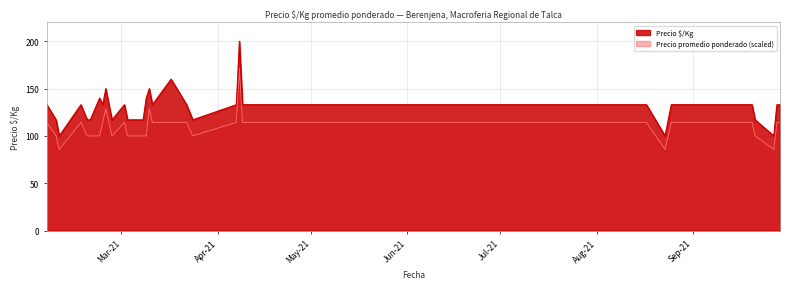

Which series has the largest range (max minus min)?

Precio $/Kg